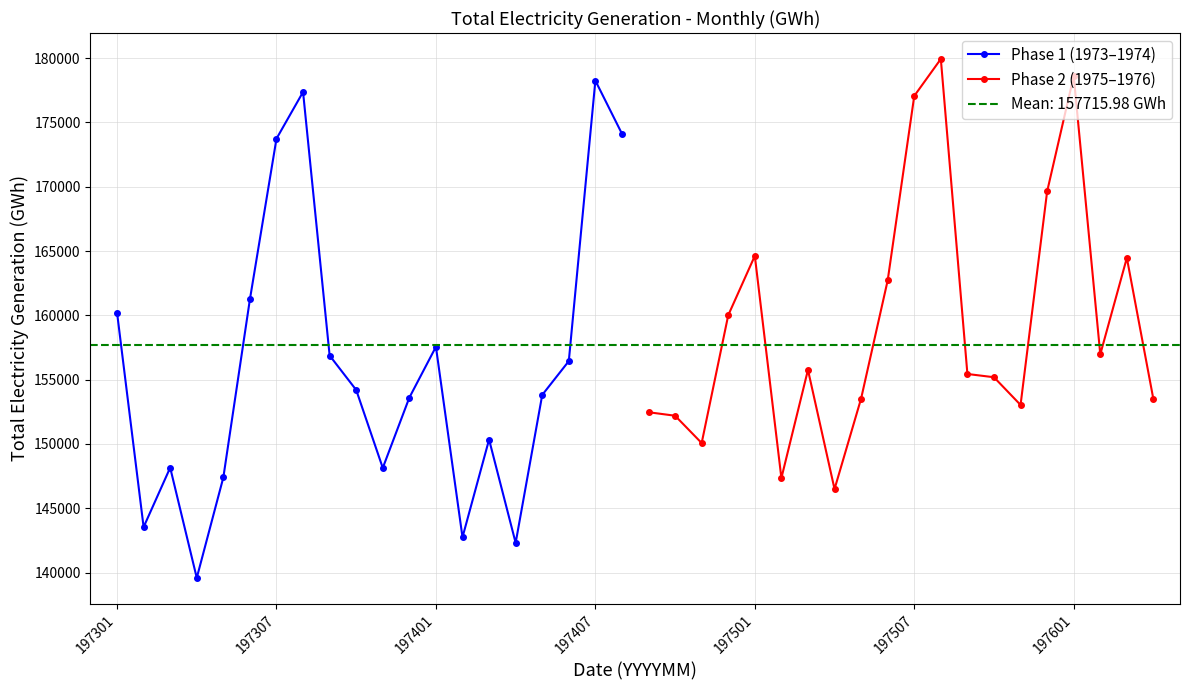

What is the average value of the Phase 2 (1975–1976) series?

159450.3